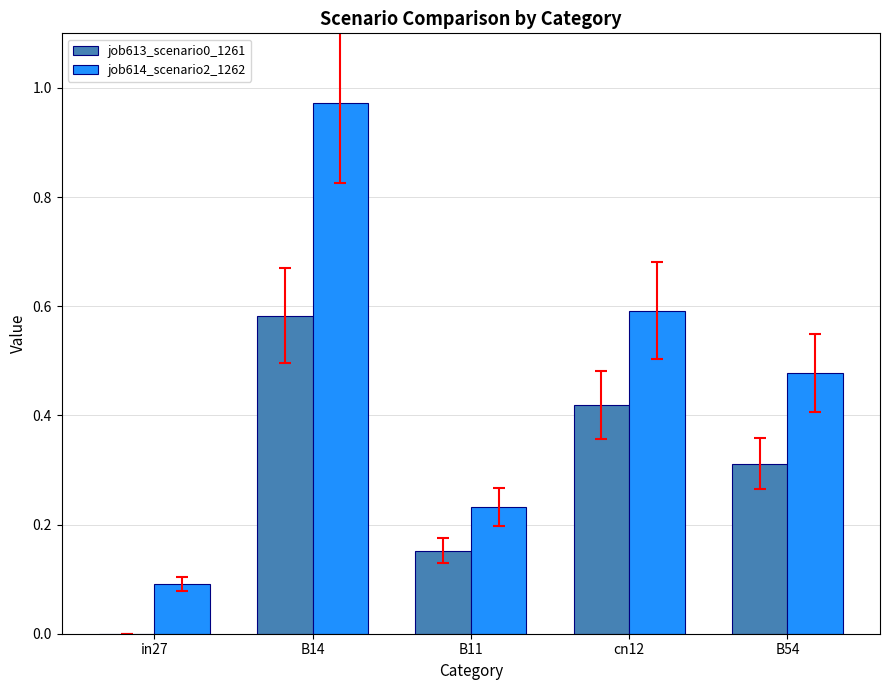

Is it true that job613_scenario0_1261 equals 0.2 at B54?

False